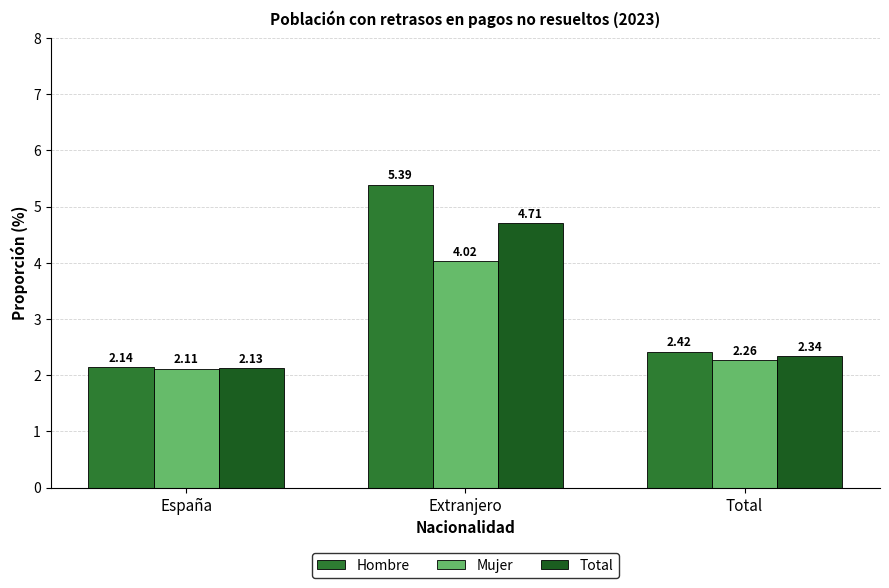

Which series has the largest range (max minus min)?

Hombre